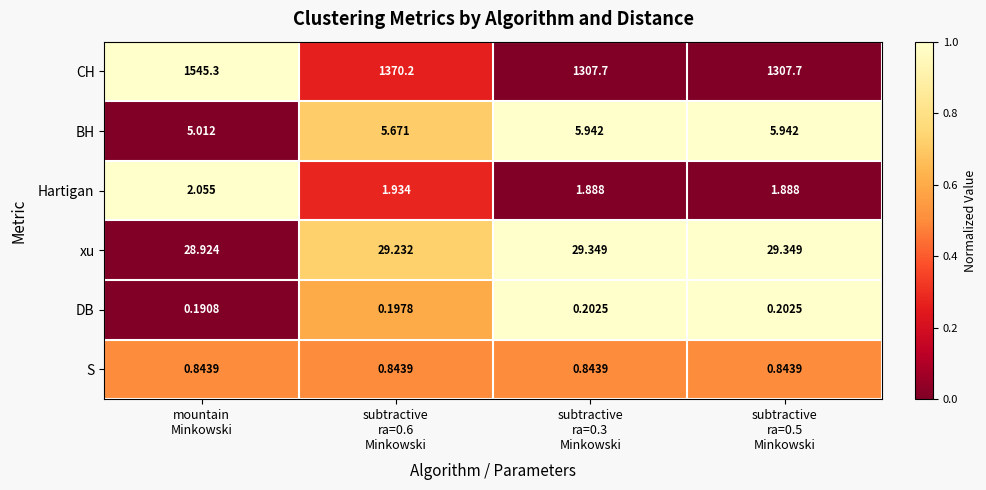

Which series has the largest total across all categories?

CH